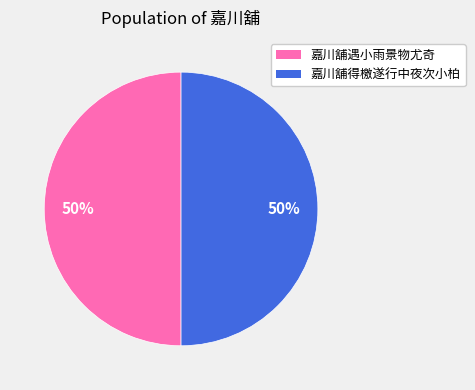

Do 嘉川舖遇小雨景物尤奇 and 嘉川舖得檄遂行中夜次小柏 together represent more than half of the pie?

Yes